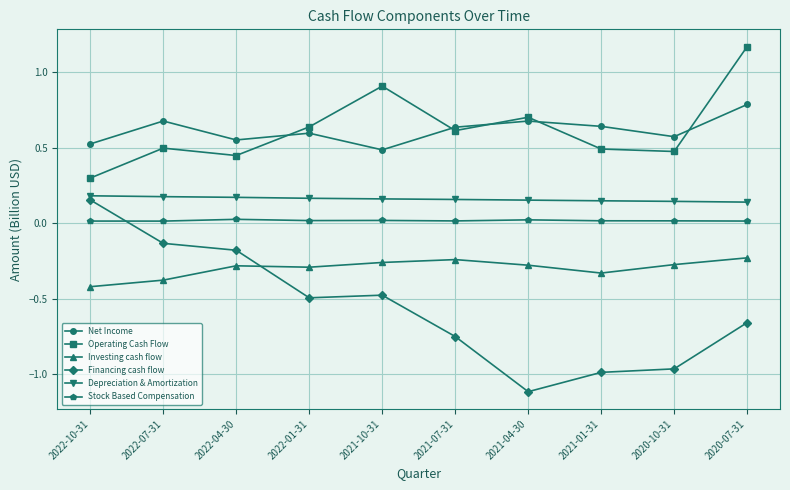

Is the value of Financing cash flow at 2020-10-31 greater than the value of Depreciation & Amortization at 2021-10-31?

No